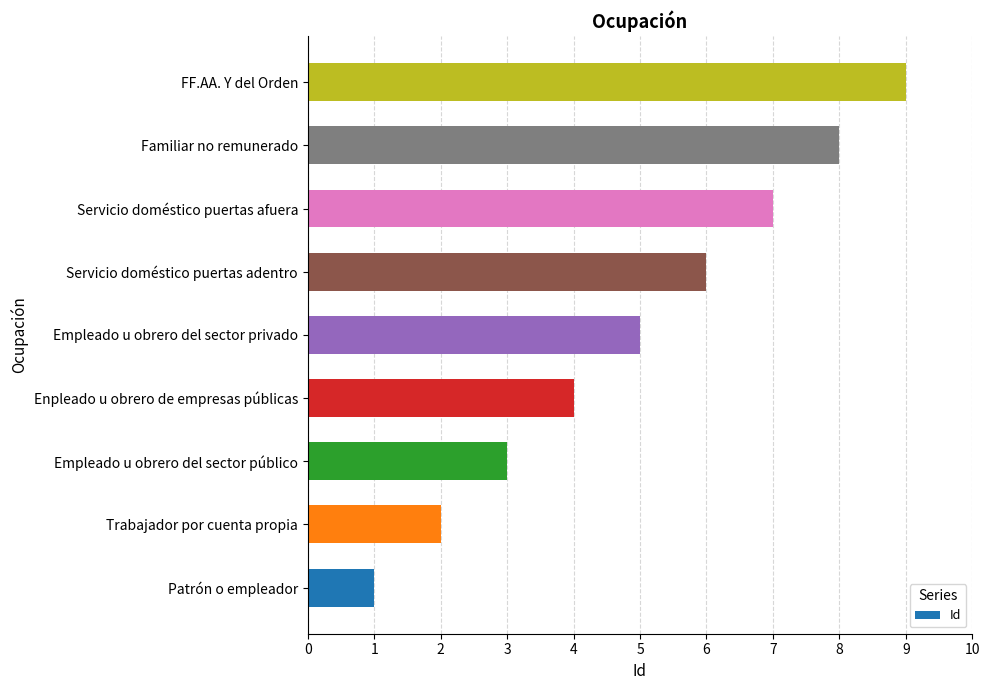

Rank the categories by value from highest to lowest.

FF.AA. Y del Orden, Familiar no remunerado, Servicio doméstico puertas afuera, Servicio doméstico puertas adentro, Empleado u obrero del sector privado, Enpleado u obrero de empresas públicas, Empleado u obrero del sector público, Trabajador por cuenta propia, Patrón o empleador